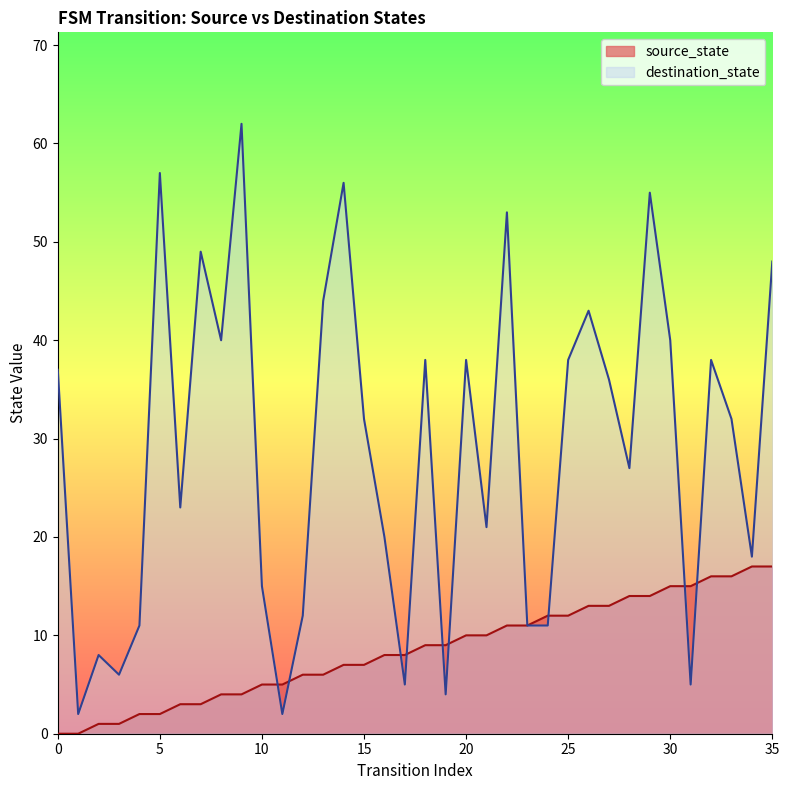

Between which two adjacent categories do destination_state and source_state first intersect?

10 and 11